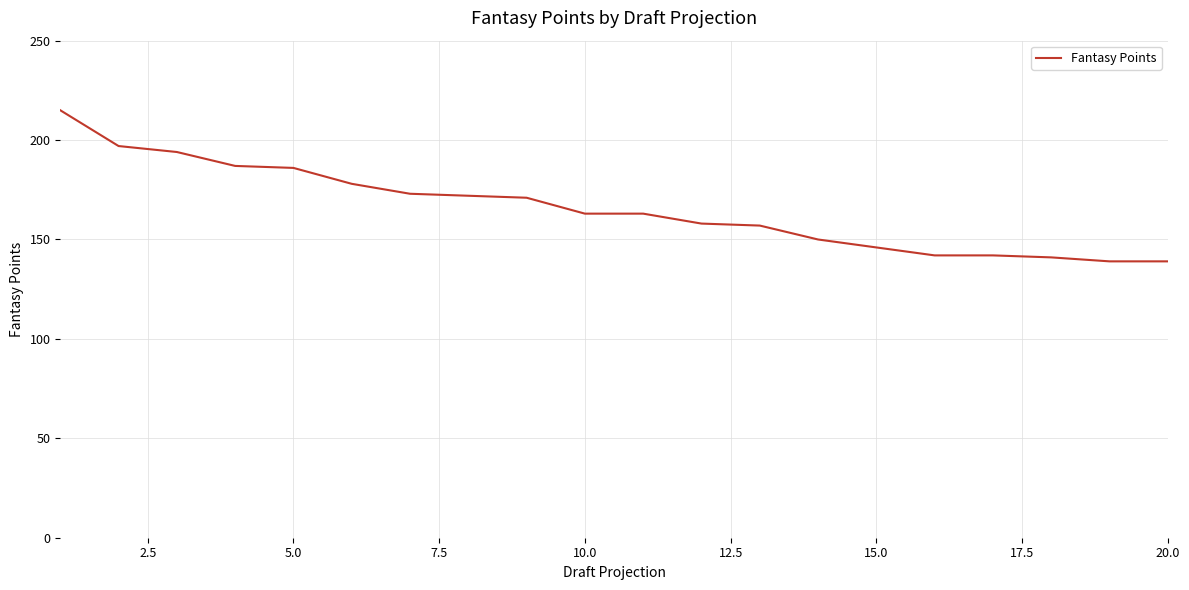

What is the maximum value shown in the chart?

215